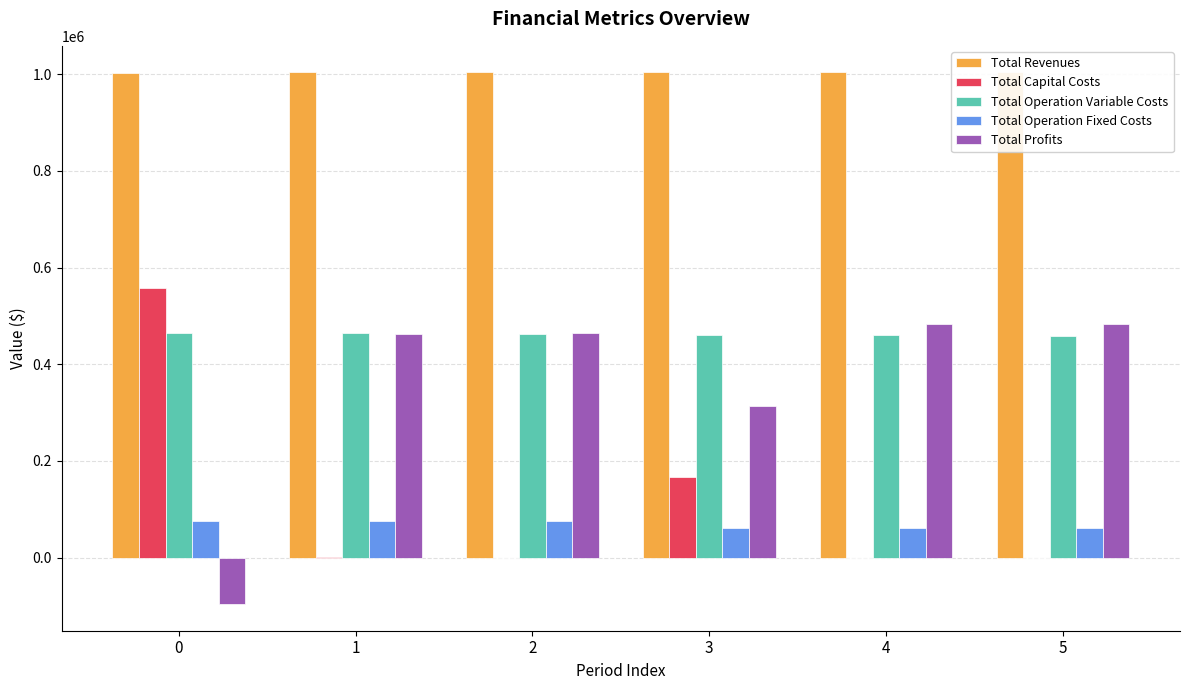

Which series has the largest total across all categories?

Total Revenues